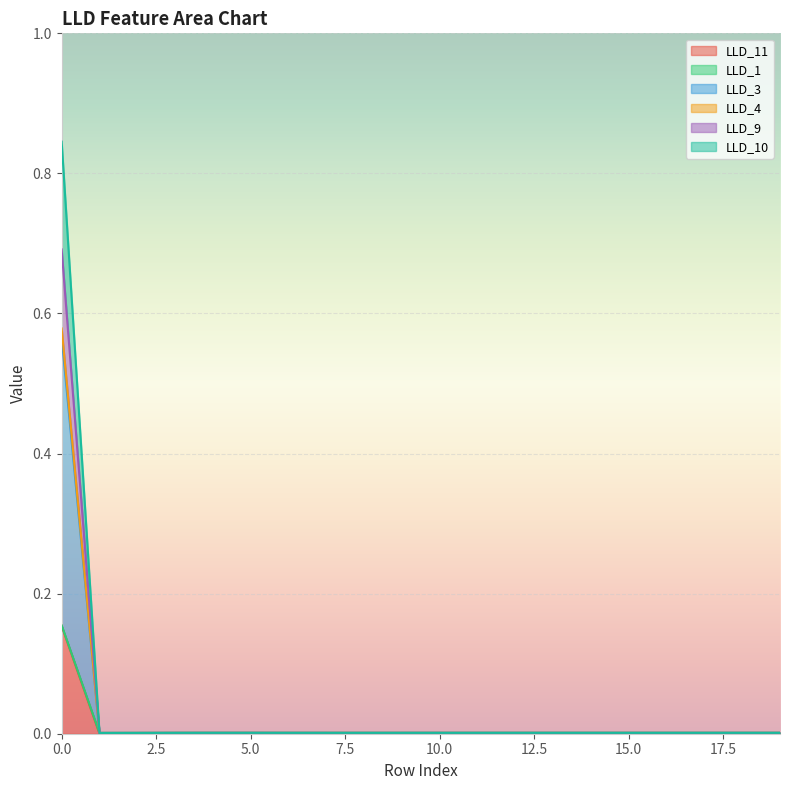

The LLD_3 series shows 0.0 at 4. True or false?

True